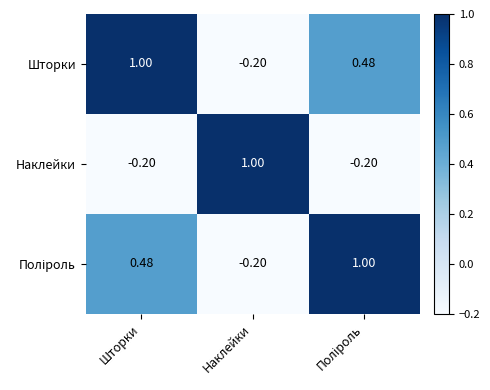

Where is Шторки nearest to the value 0?

Наклейки